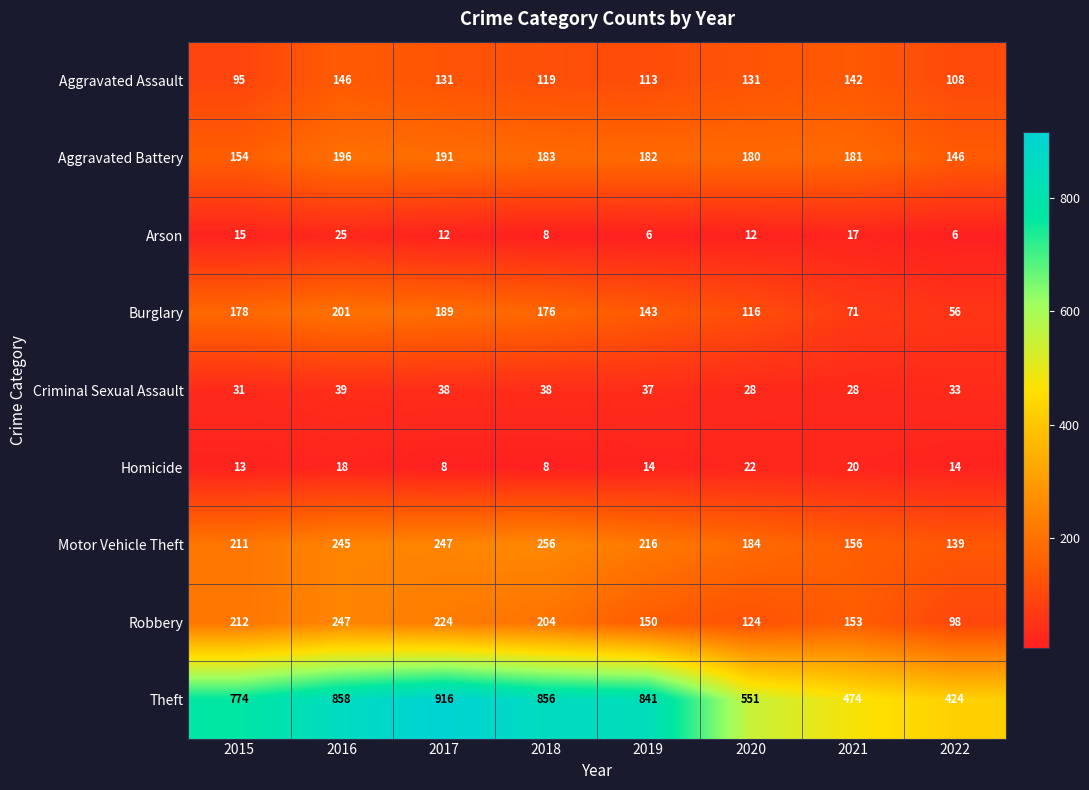

What is the total value across all series at 2017?

1956